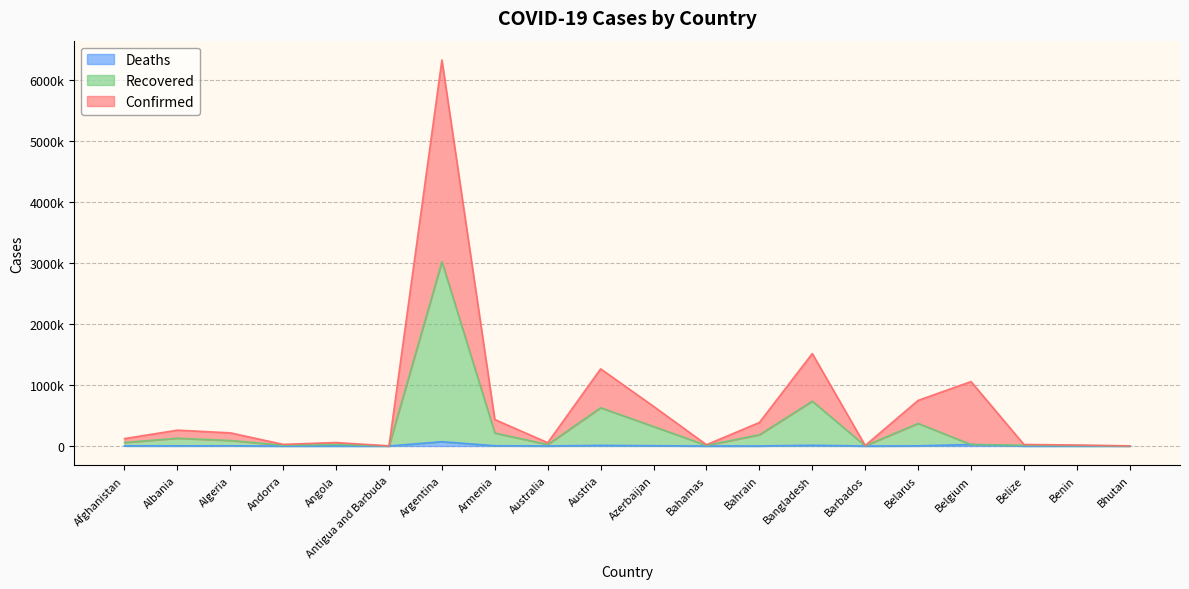

True or false: Recovered and Confirmed cross at least once.

False